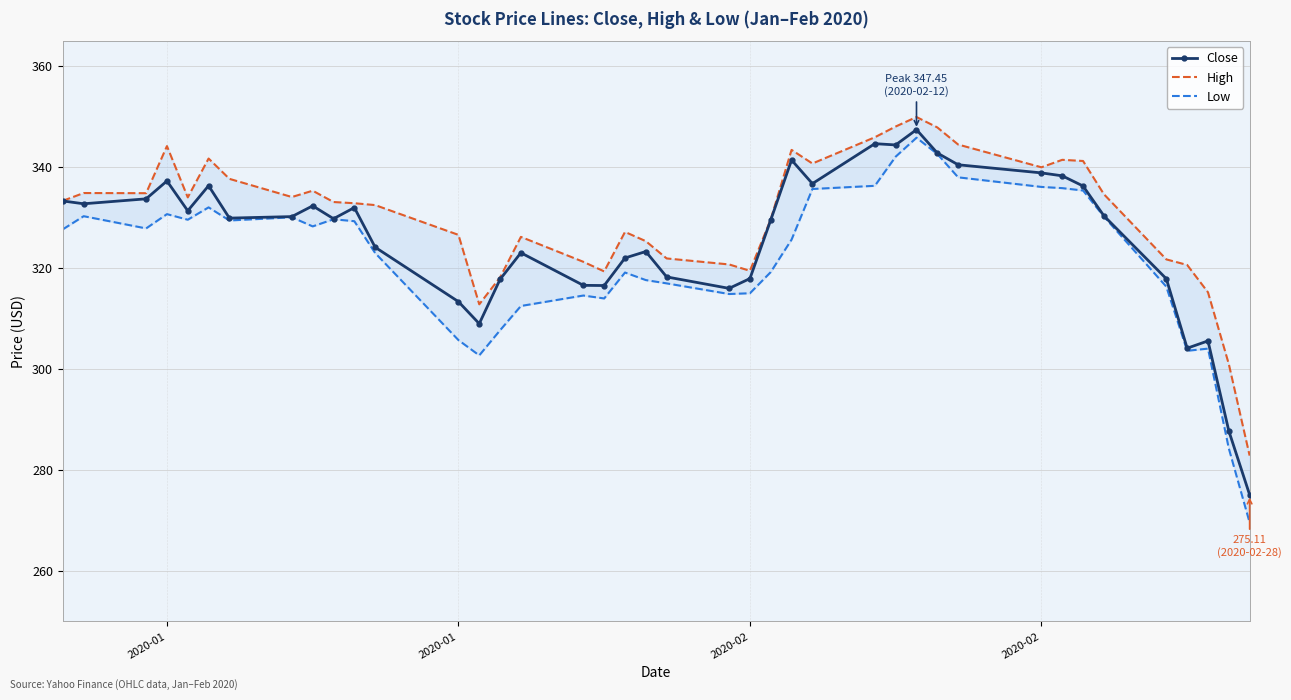

Does the chart have visible grid lines?

Yes